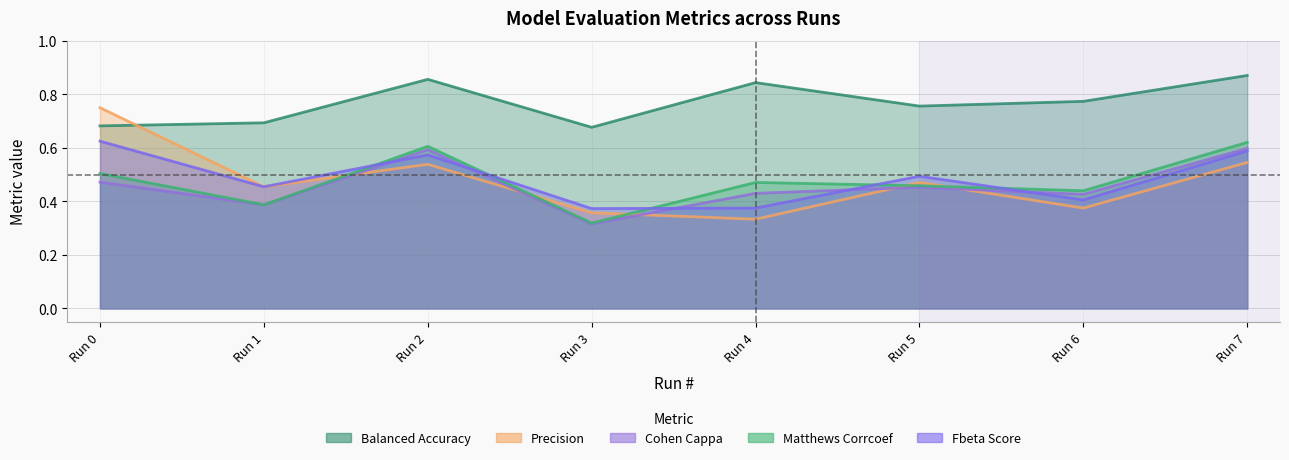

Reading left to right, what are all the values shown in this chart?

balanced_accuracy: 0.7	0.7	0.9	0.7	0.8	0.8	0.8	0.9
precision: 0.8	0.5	0.5	0.4	0.3	0.5	0.4	0.5
cohen_cappa: 0.5	0.4	0.6	0.3	0.4	0.5	0.4	0.6
matthews_corrcoef: 0.5	0.4	0.6	0.3	0.5	0.5	0.4	0.6
fbeta_score: 0.6	0.5	0.6	0.4	0.4	0.5	0.4	0.6